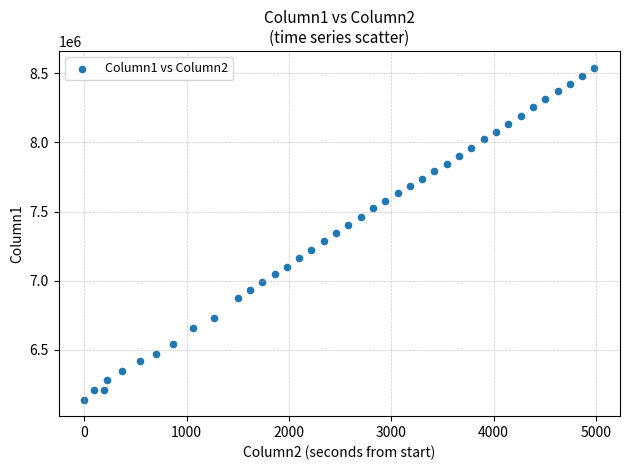

What is the range of Y values (max minus min)?

2400688